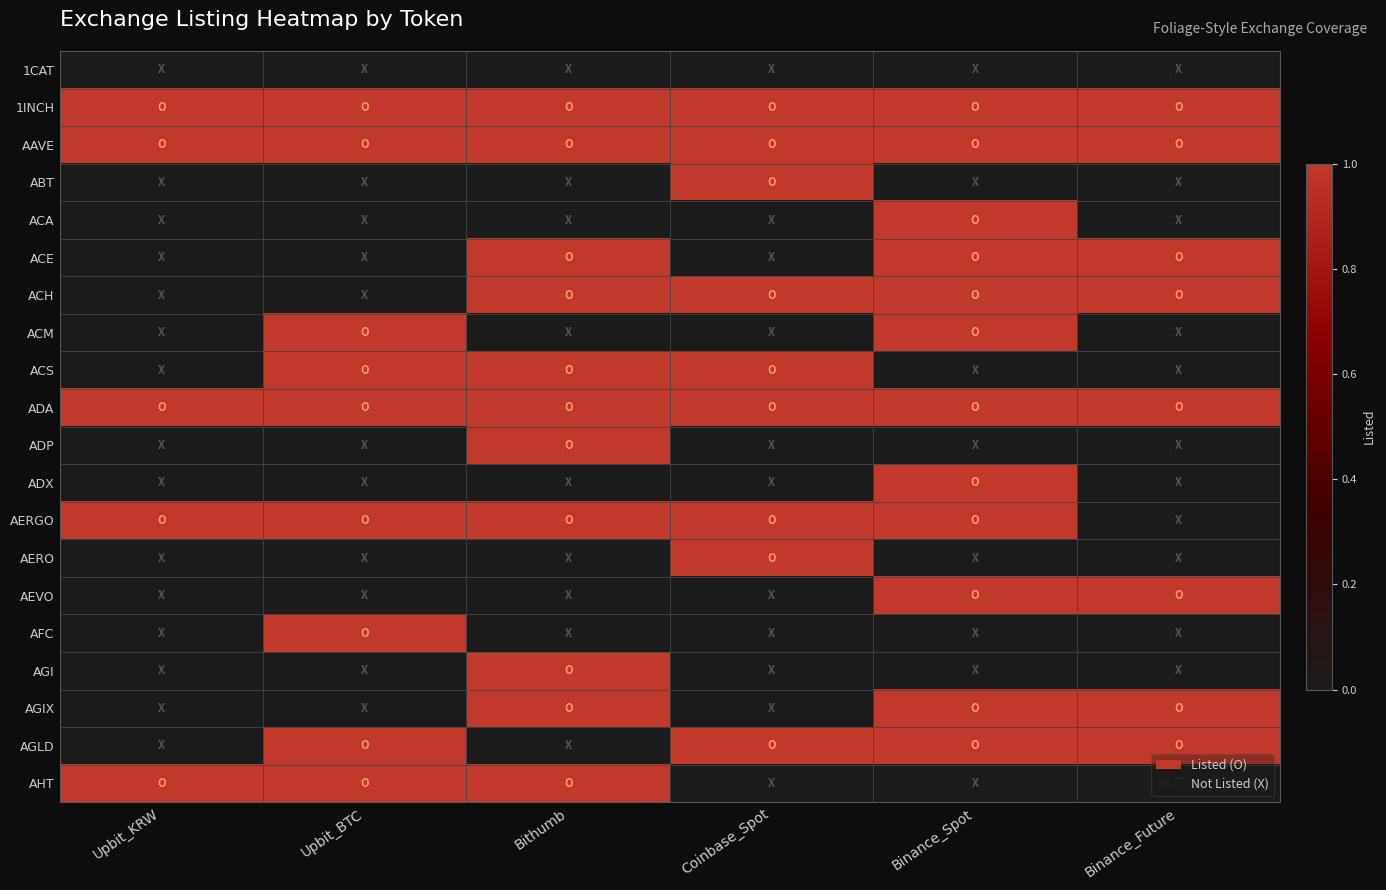

Count the number of data series in this chart.

20